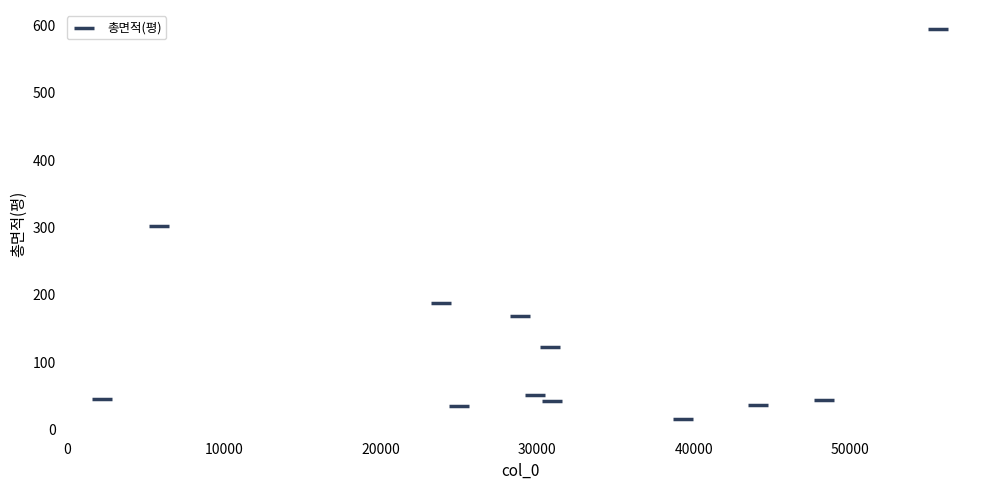

What is the average Y value?

137.3